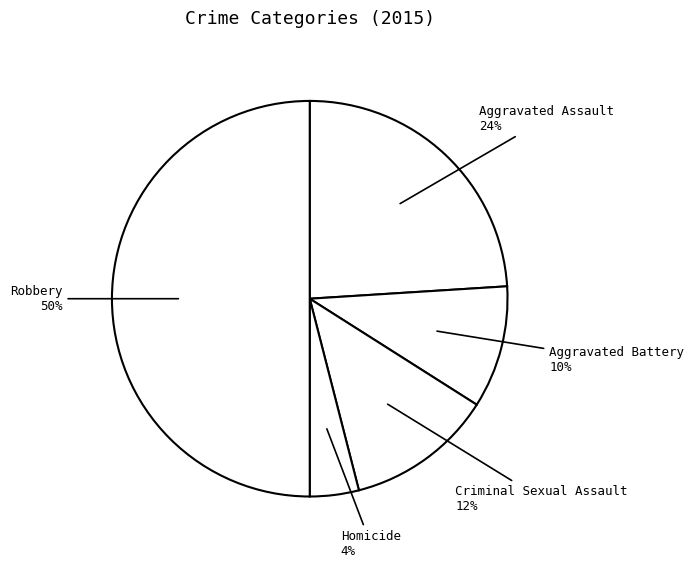

The Homicide slice represents 4% of the pie. True or false?

True